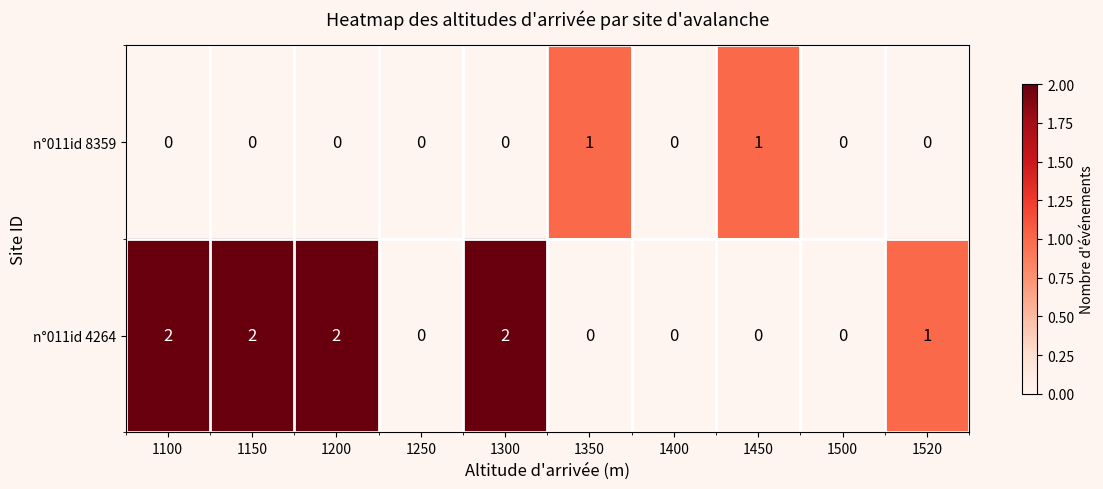

How many categories are shown in the chart?

10